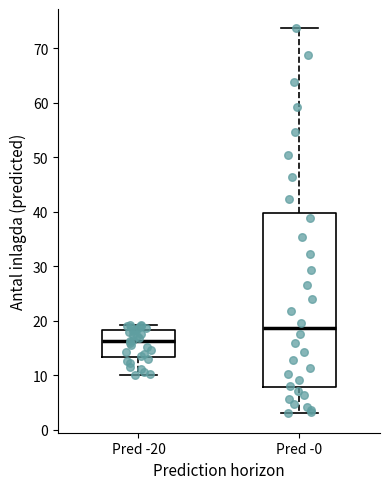

Reading left to right, read every box against the y-axis: the position of its median line, the range the box covers, and the ends of its whiskers. The values are not printed on the chart, so give them approximately, as read against the axis.

Pred -20: median 16, box 13 to 18, whiskers 10 to 19
Pred -0: median 19, box 8 to 40, whiskers 3 to 74